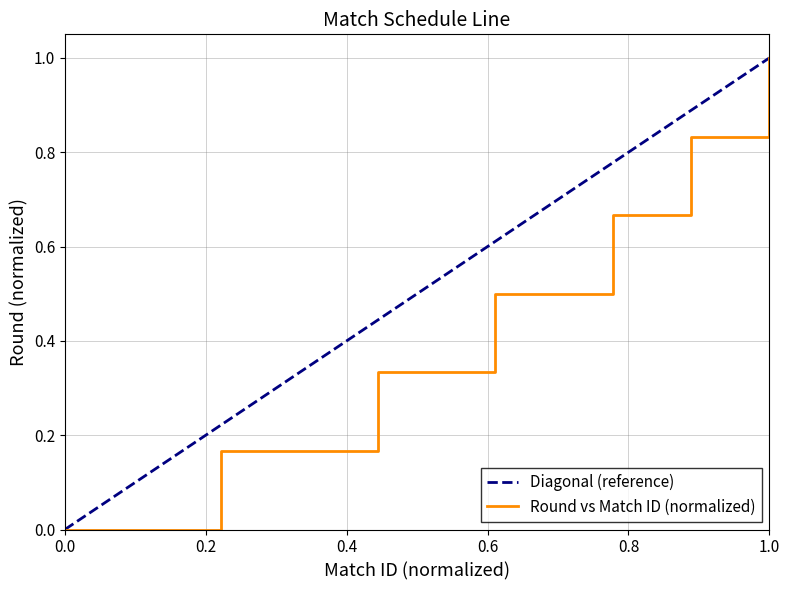

Reading right to left, list all the values displayed in this chart.

1.0	0.8	0.8	0.7	0.7	0.5	0.5	0.5	0.3	0.3	0.3	0.2	0.2	0.2	0.2	0.0	0.0	0.0	0.0